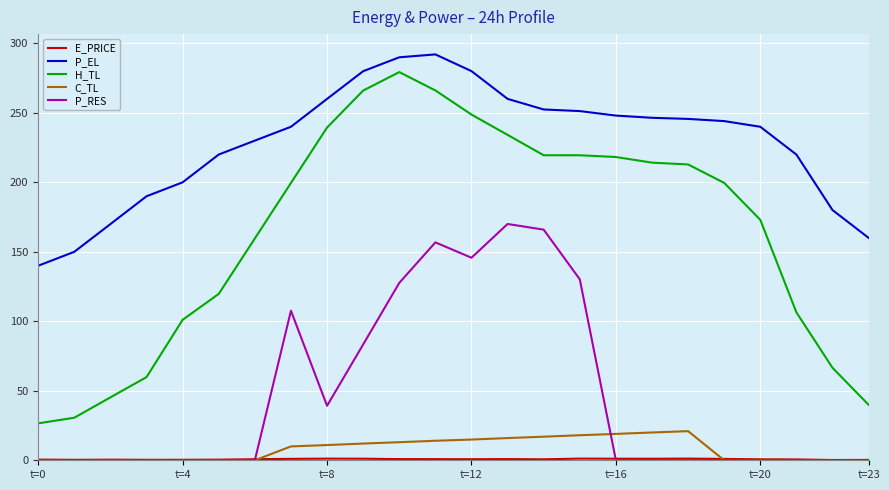

Which series has the largest total across all categories?

P_EL